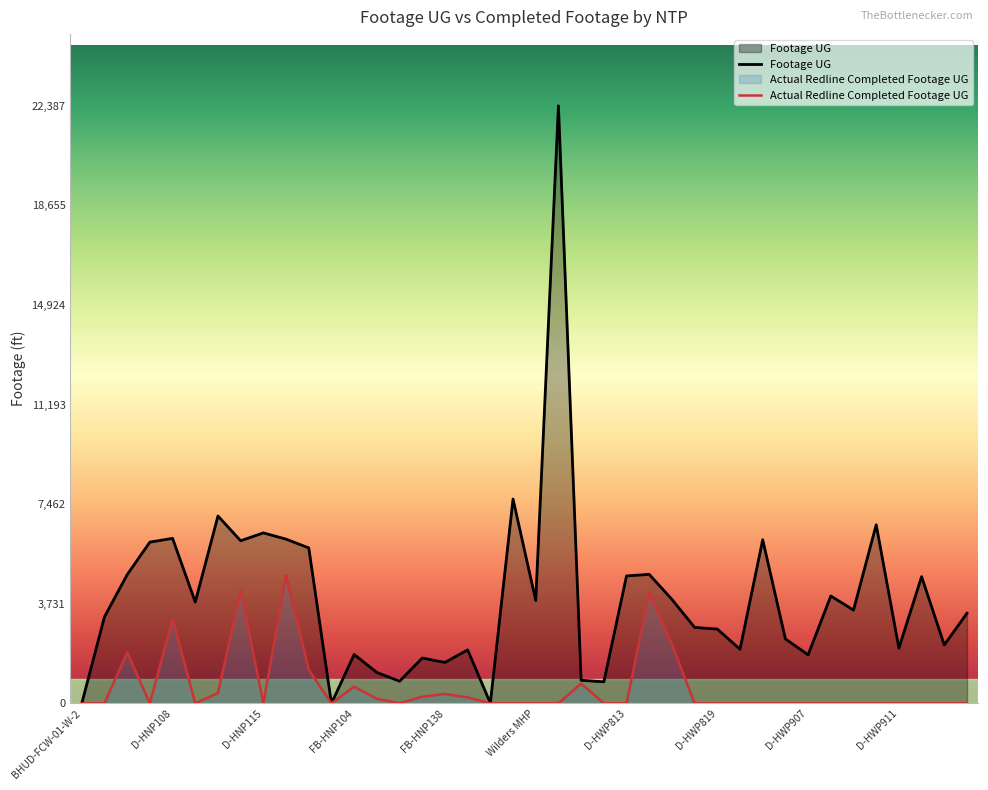

What is the total value across all series at D-HWP913?

2188